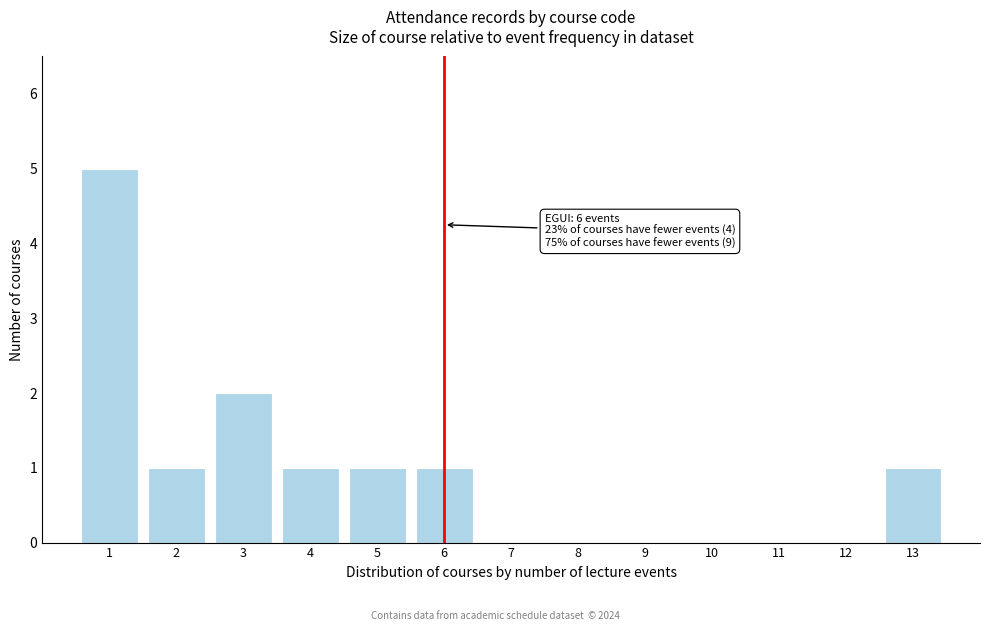

Reading left to right, what are all the values shown in this chart?

1=5	2=1	3=2	4=1	5=1	6=1	7=0	8=0	9=0	10=0	11=0	12=0	13=1